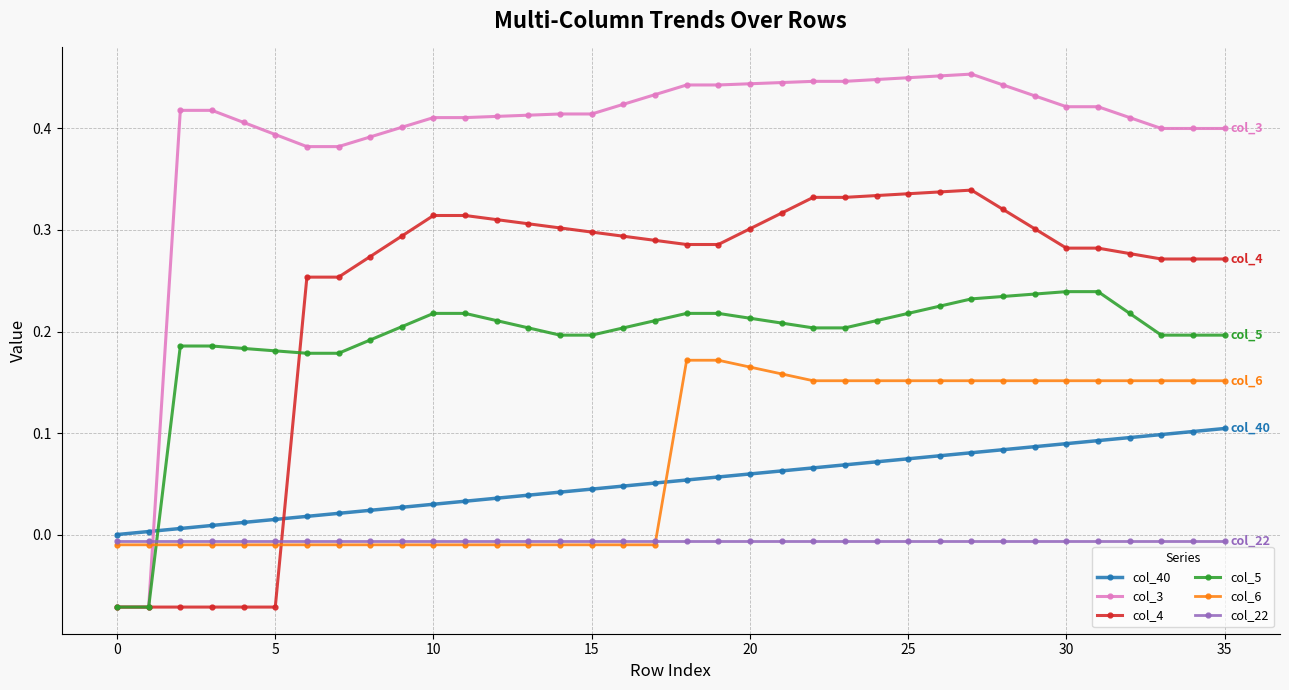

Which series has the largest range (max minus min)?

col_3